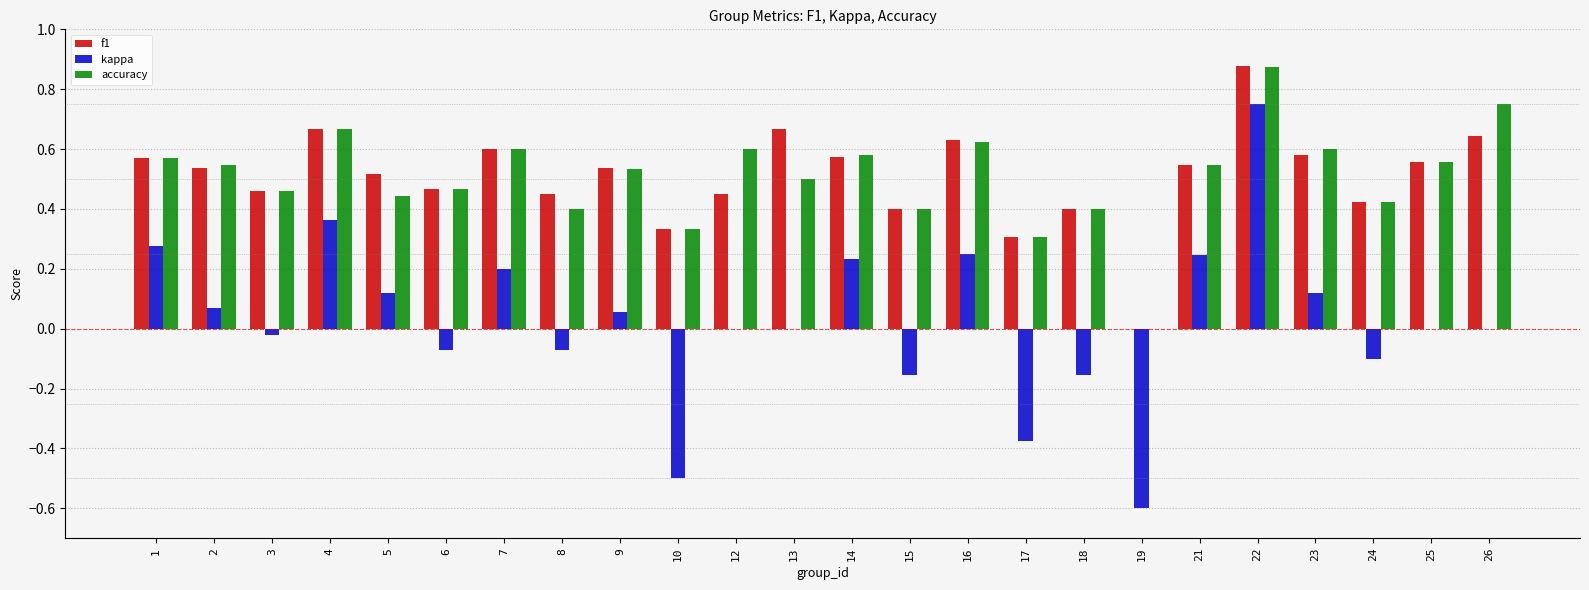

Which category has the highest value in the accuracy series?

22